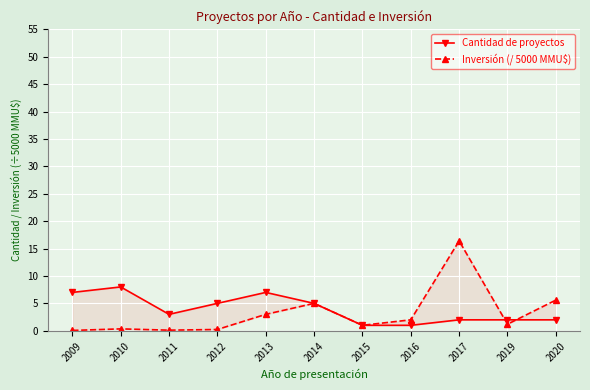

True or false: Cantidad de proyectos and Inversión (/ 5000 MMU$) cross at least once.

True